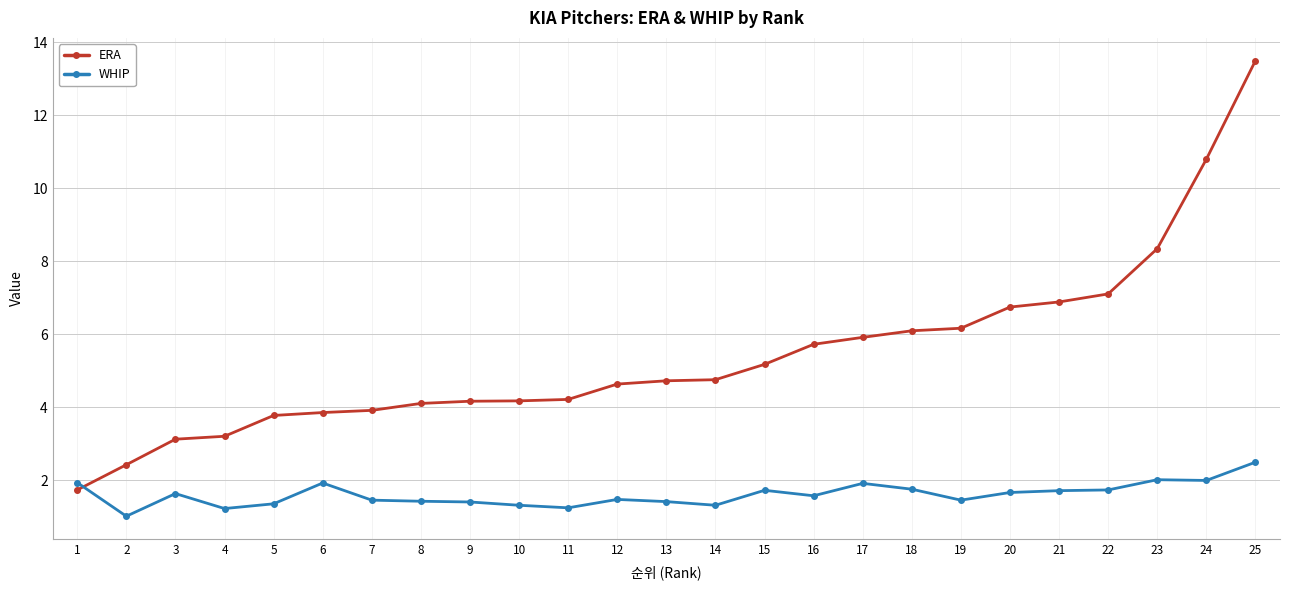

What are all the series names shown in the legend?

ERA, WHIP